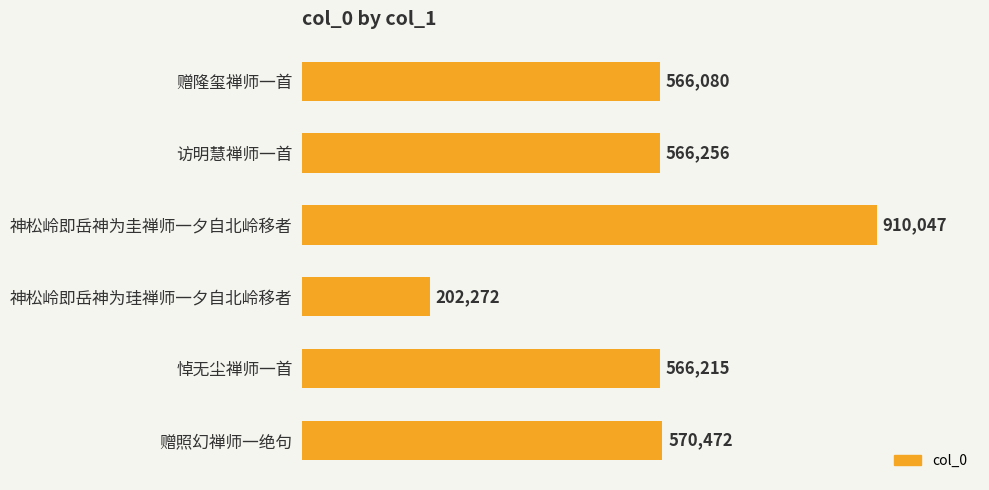

Does the chart contain any negative values?

No